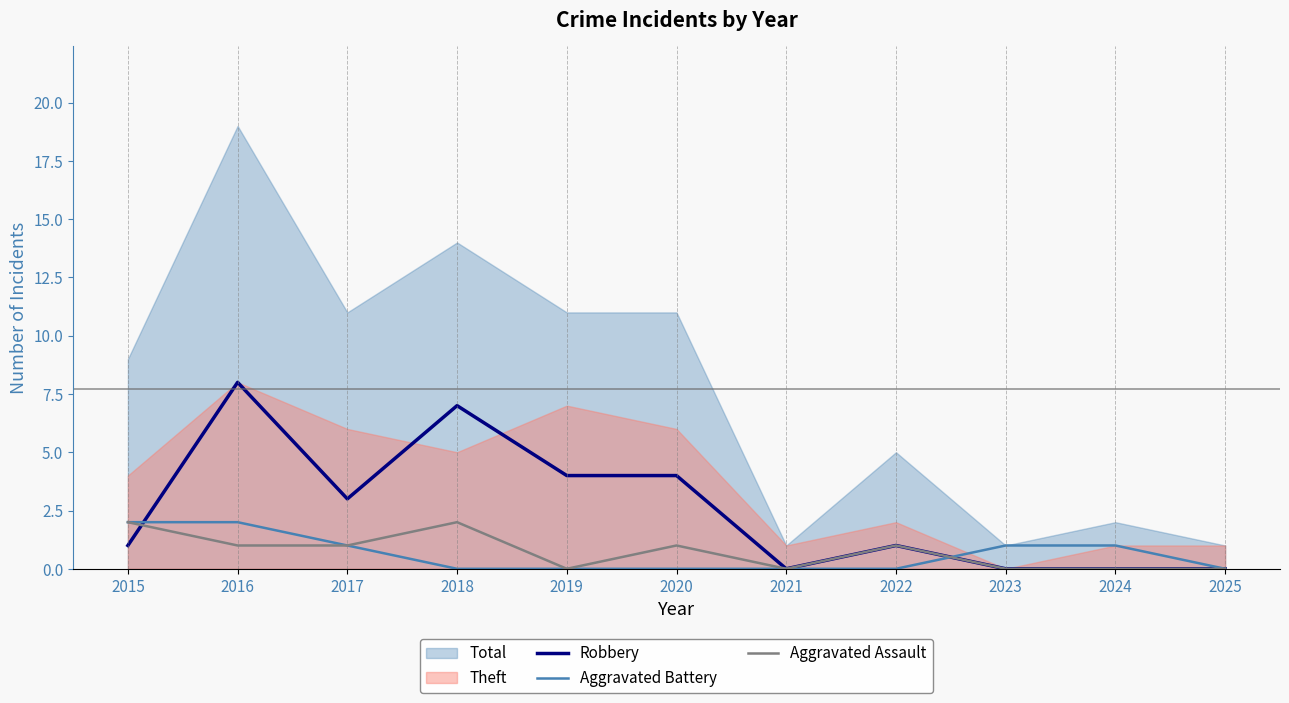

Is it true that Aggravated Assault equals 1 at 2020?

True